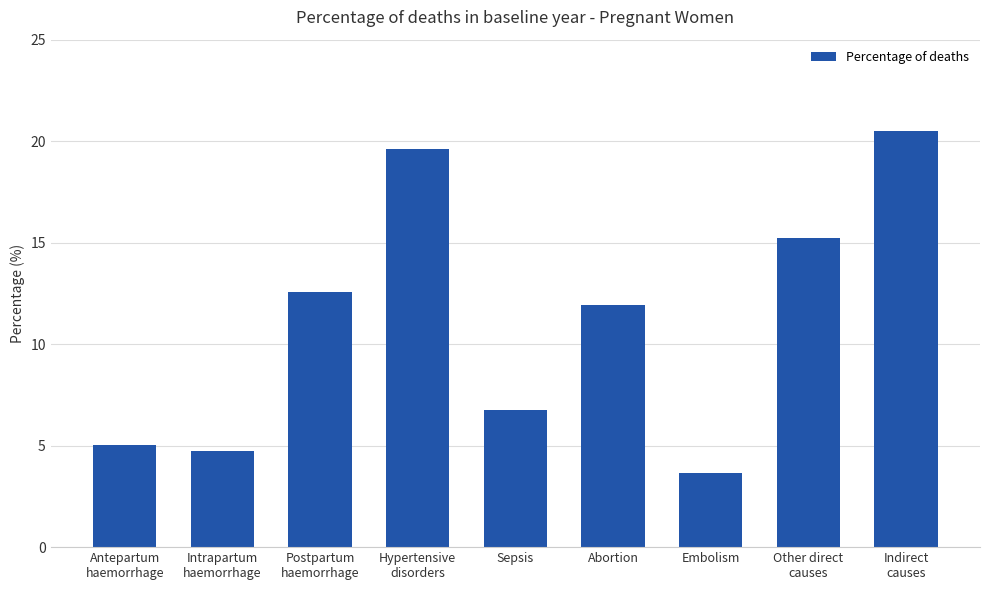

Between Intrapartum
haemorrhage and Hypertensive
disorders, which is larger?

Hypertensive
disorders